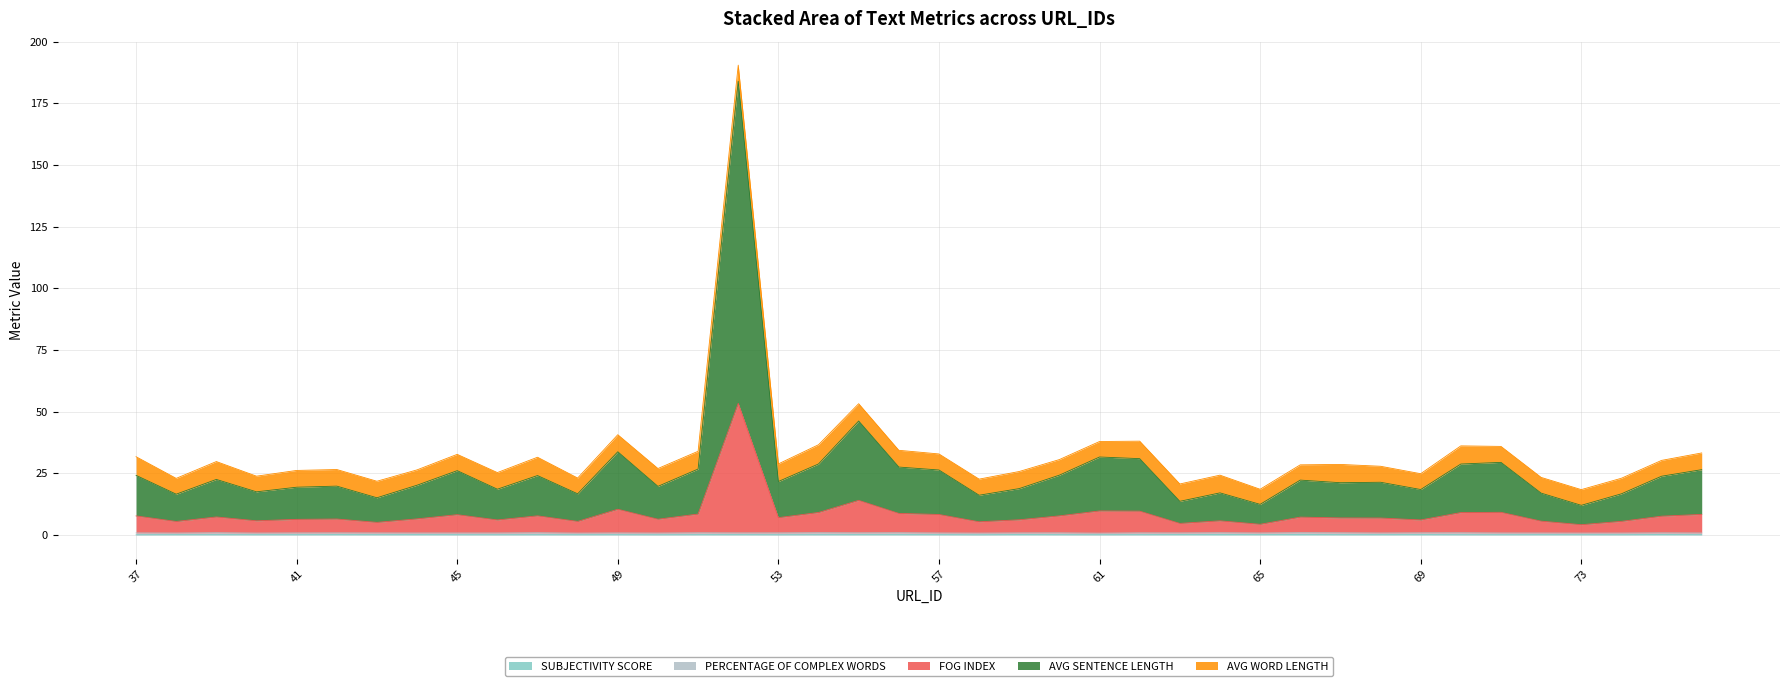

True or false: SUBJECTIVITY SCORE has more than 1 interior local peaks.

True